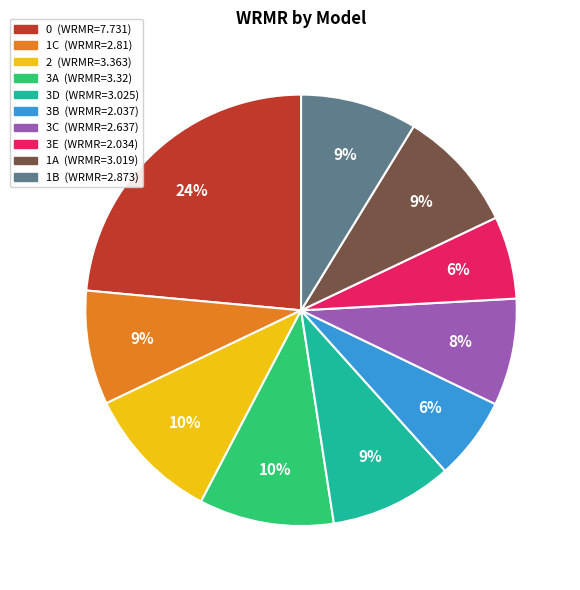

Is there any slice that represents more than half of the pie?

No